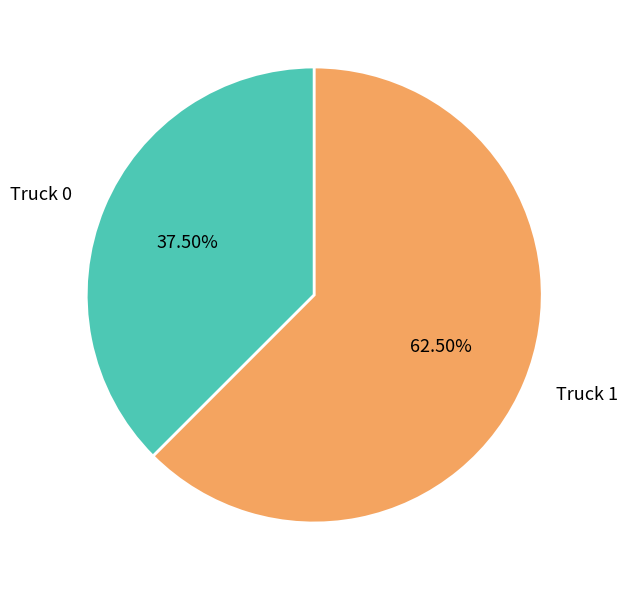

Is there any slice that represents more than half of the pie?

Yes